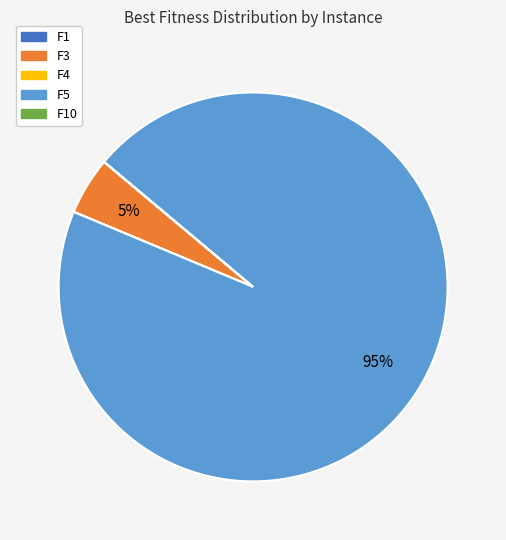

Is there any slice that represents more than half of the pie?

Yes